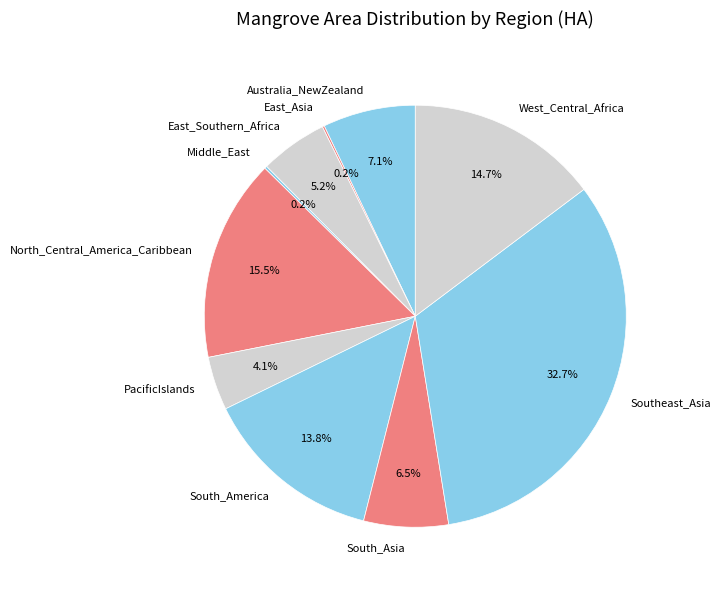

What is the largest slice in the pie chart?

Southeast_Asia